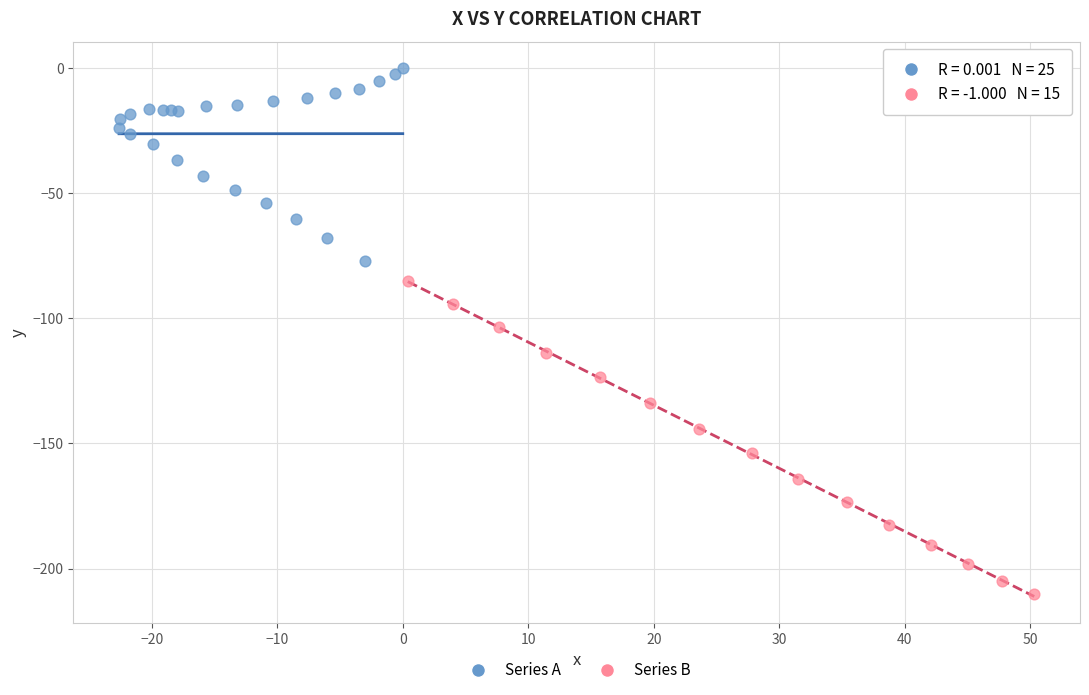

What are all the series names shown in the legend?

Series A, Series B